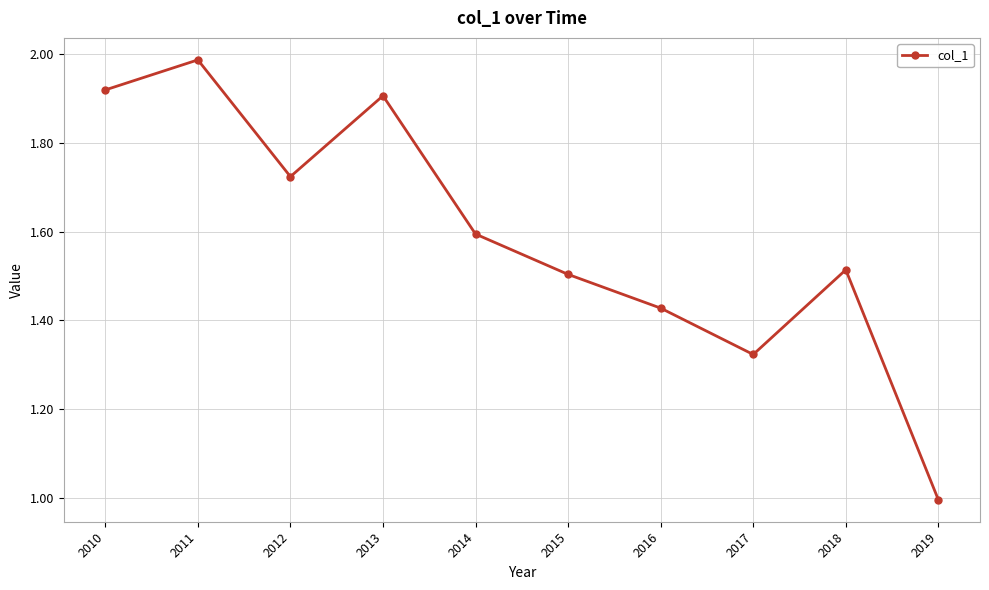

What is the sum of all values?

15.9